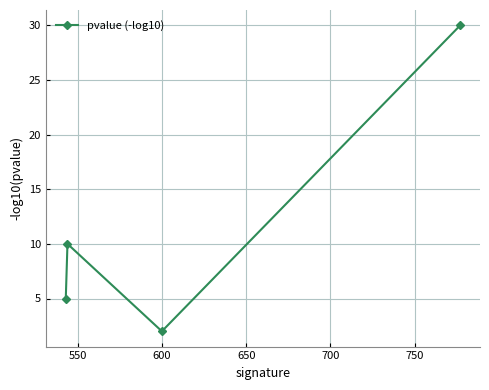

What is the average value?

12